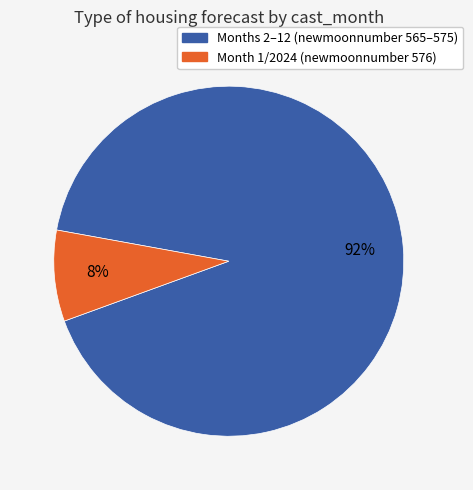

Is there a majority slice in this chart?

Yes